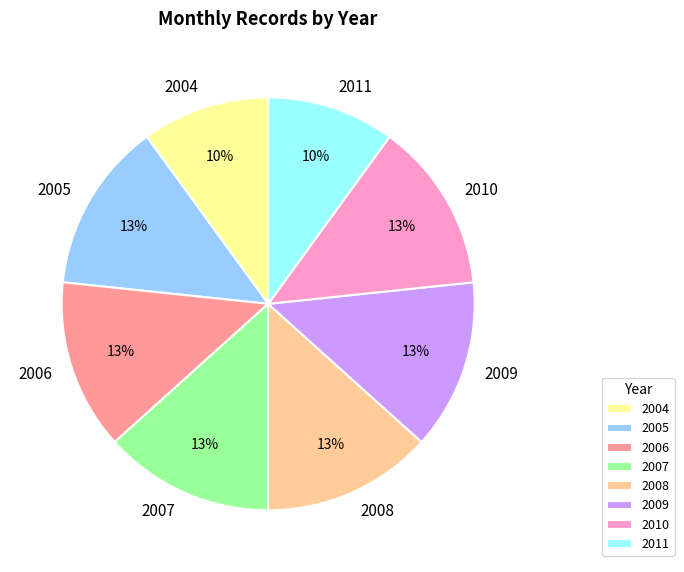

Combined, do 2010 and 2004 account for over 50%?

No